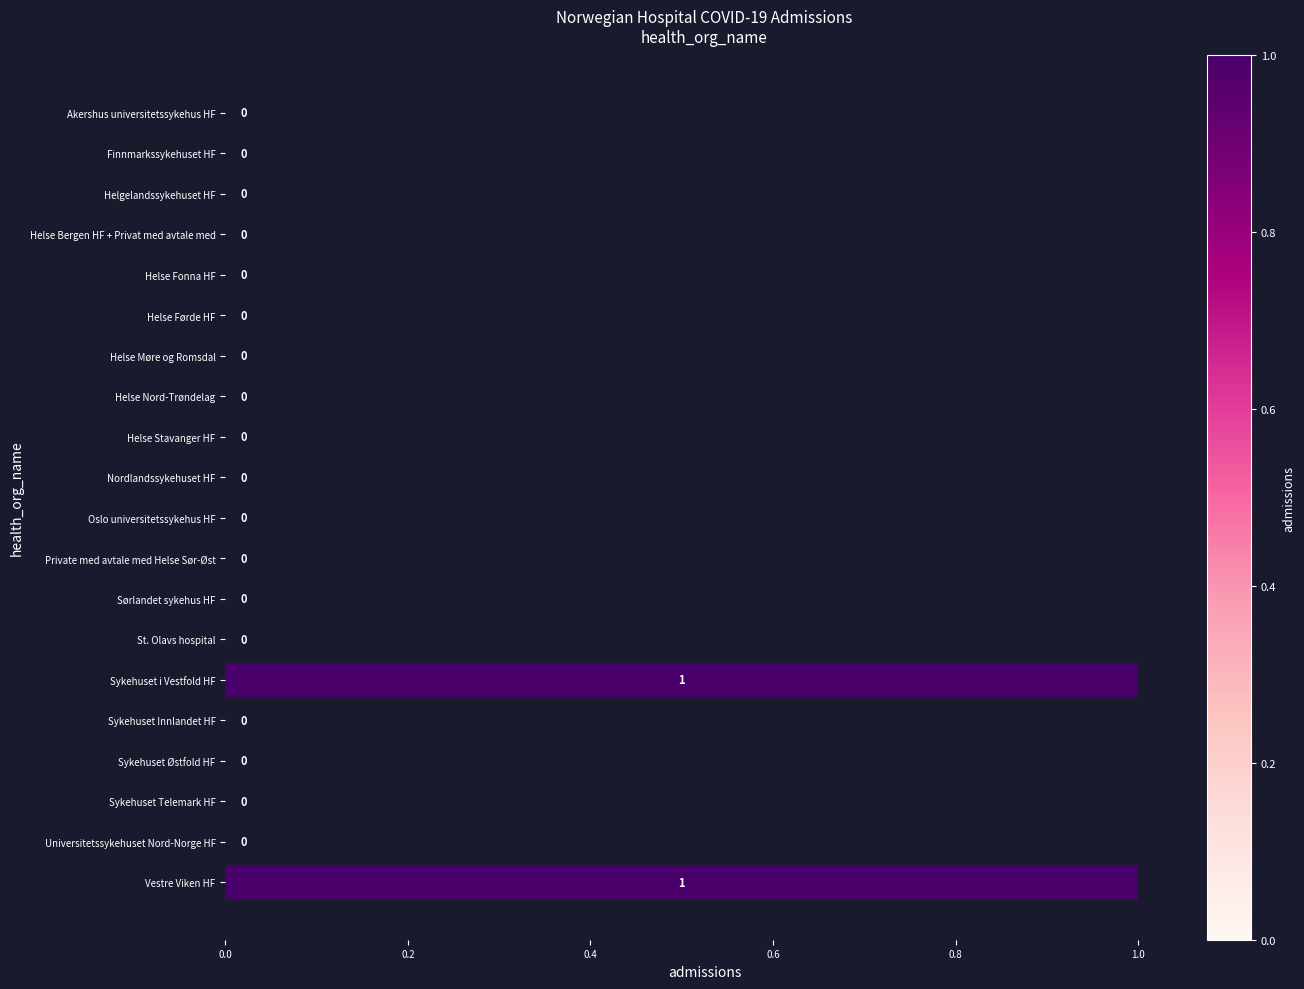

How many values are between 0 and 1?

20